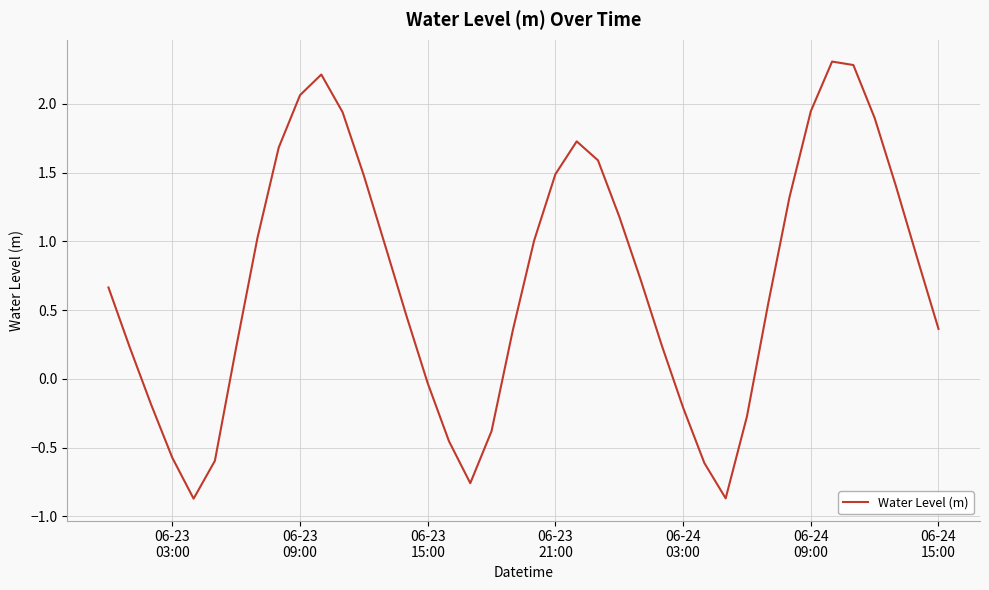

What is the maximum value shown in the chart?

2.3